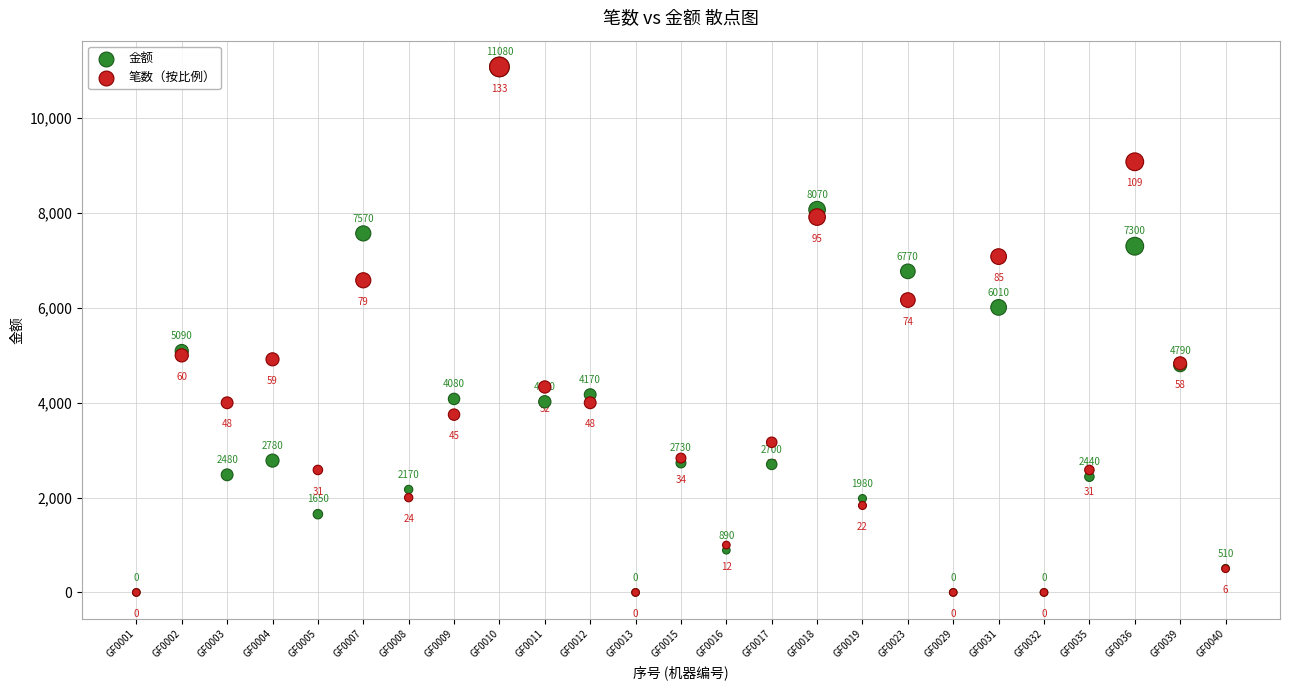

In the 笔数（按比例） series, what Y value is closest to 5540?

4998.5